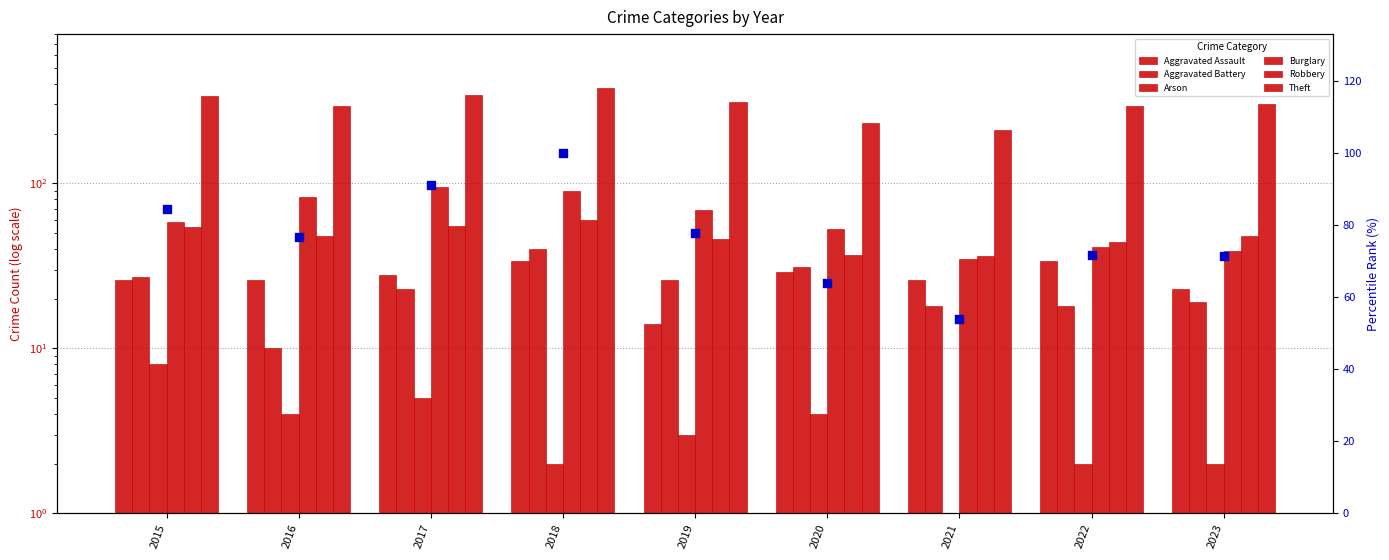

Which series reaches the minimum Y coordinate?

Arson